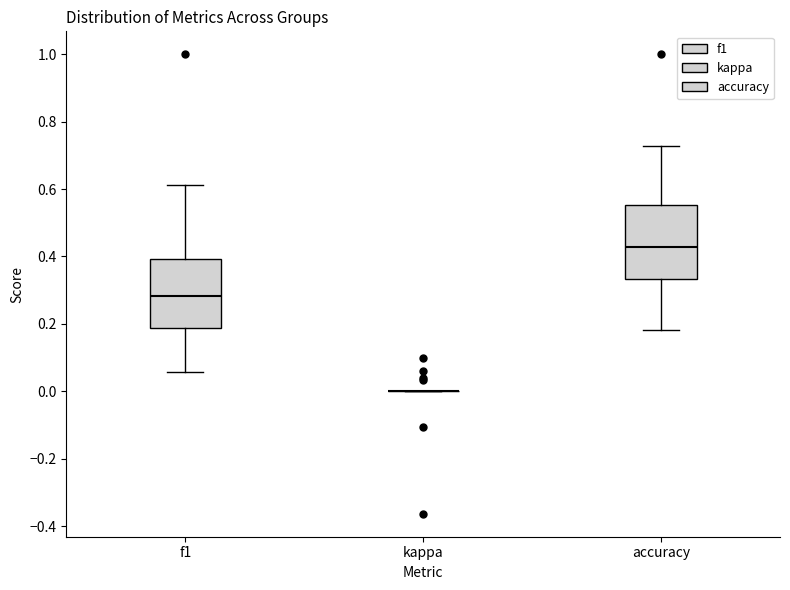

Where is the lower edge of the box for accuracy on the y-axis? The values are not printed on the chart, so give them approximately, as read against the axis.

0.34